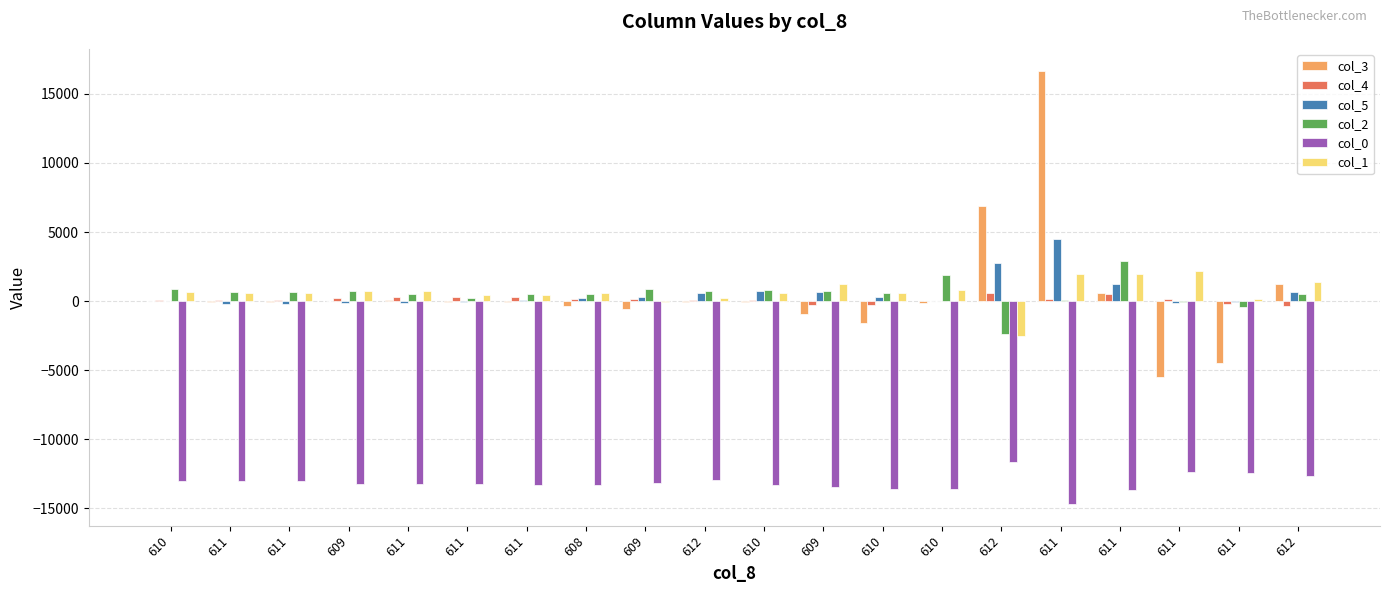

What is the smallest value displayed?

-14688